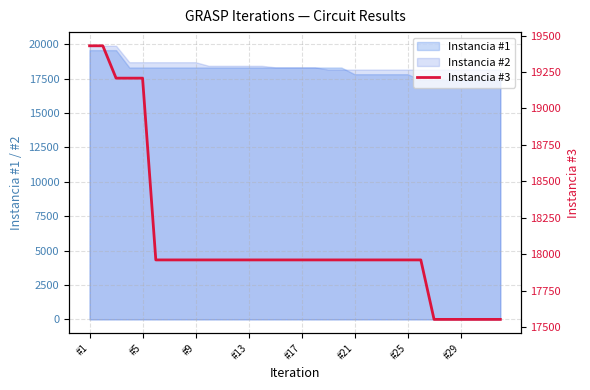

The value at 31 is 17553. True or false?

True